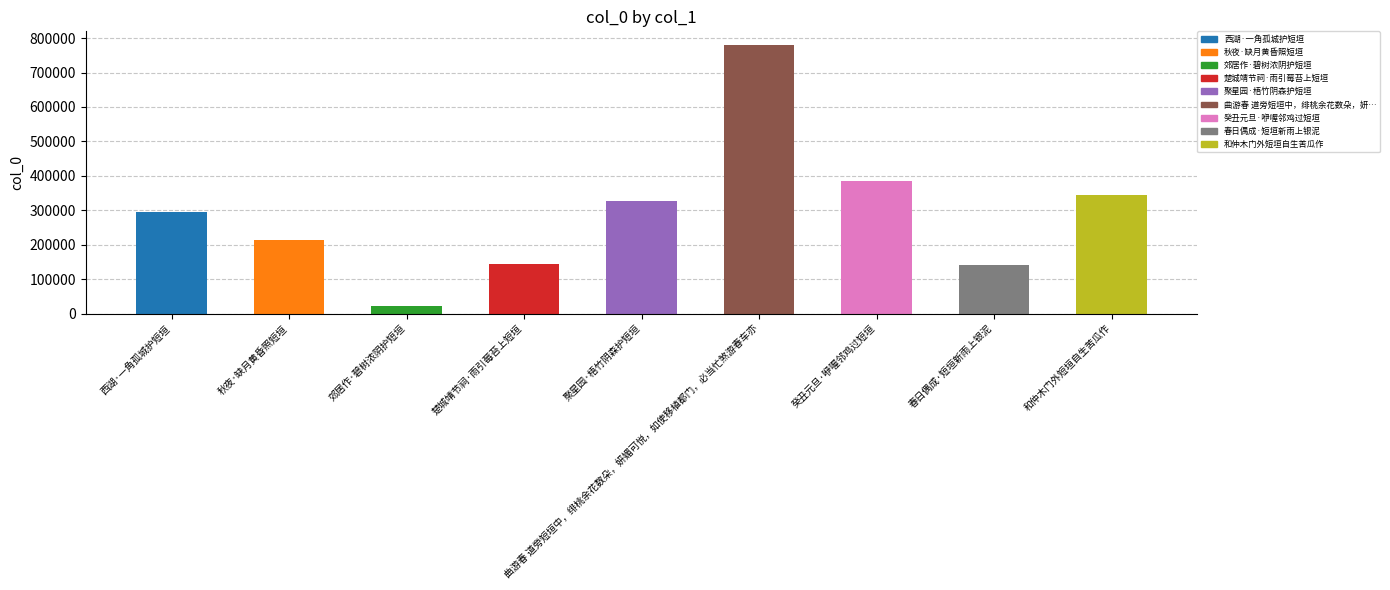

What is the label of the 7th bar from the left?

癸丑元旦·咿喔邻鸡过短垣